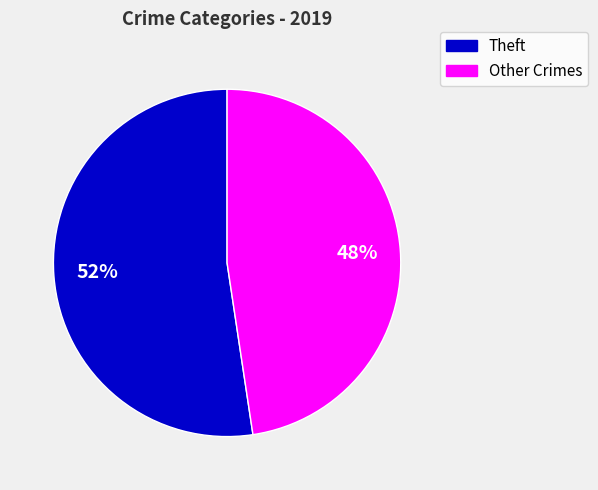

To the nearest percent, what percentage of the pie is Theft?

52%